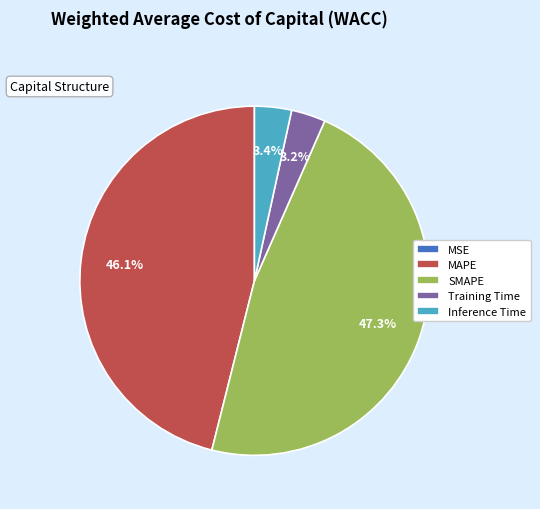

Which category has the biggest portion of the pie?

SMAPE